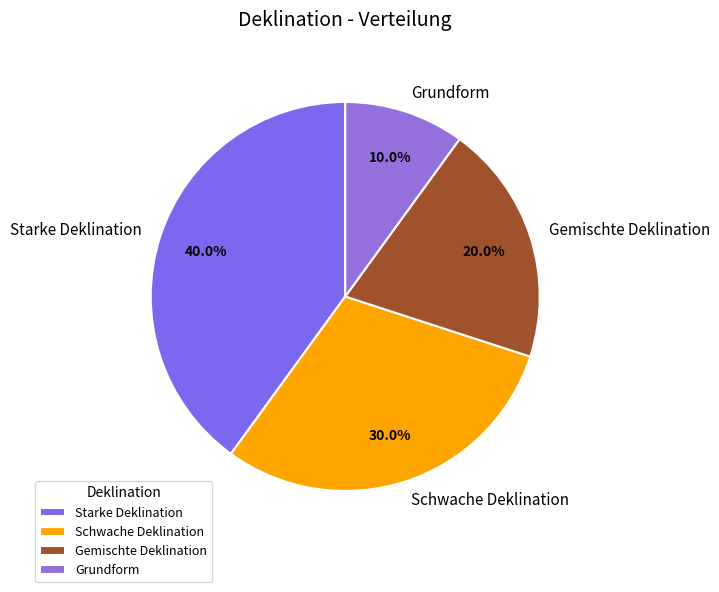

Count the number of slices in the pie.

4